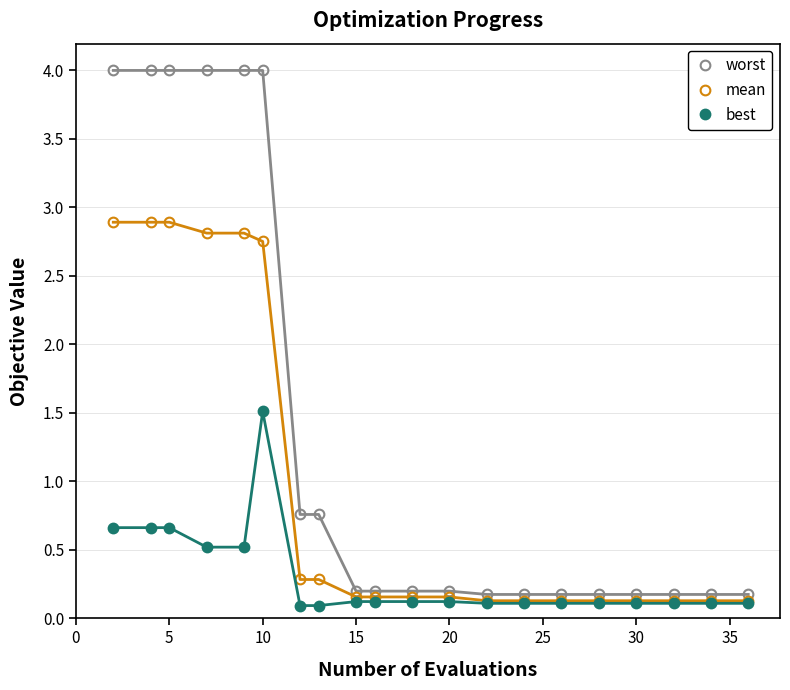

Which series has the largest total across all categories?

worst